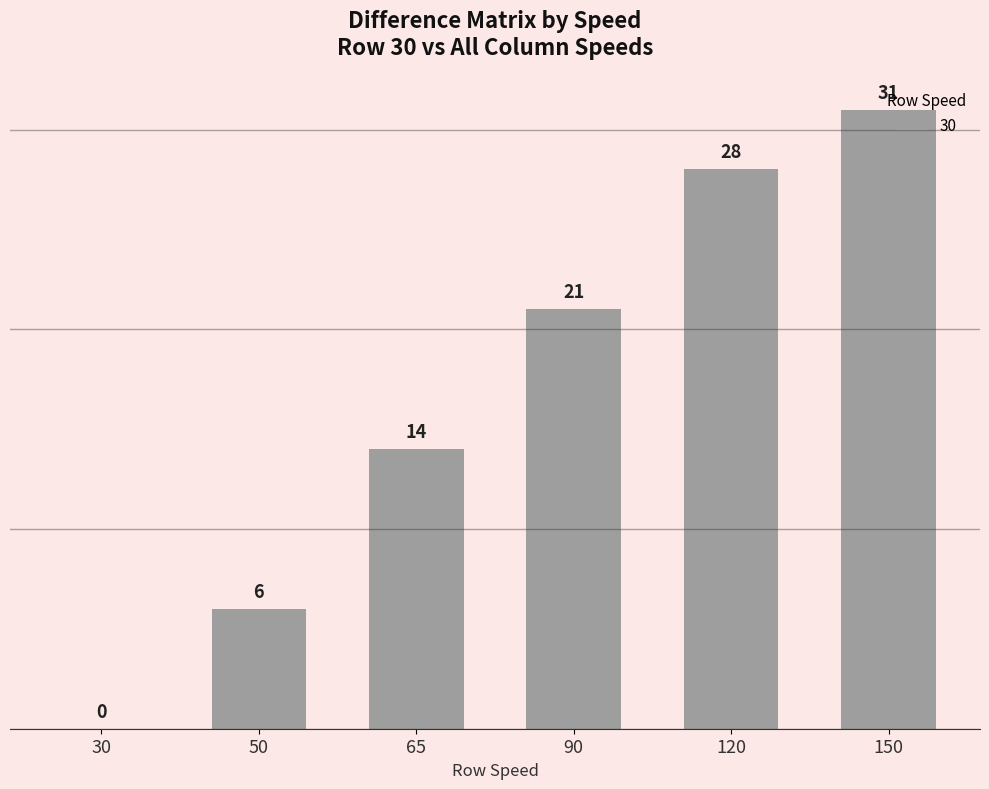

What is the change in value from 65 to 150?

+17